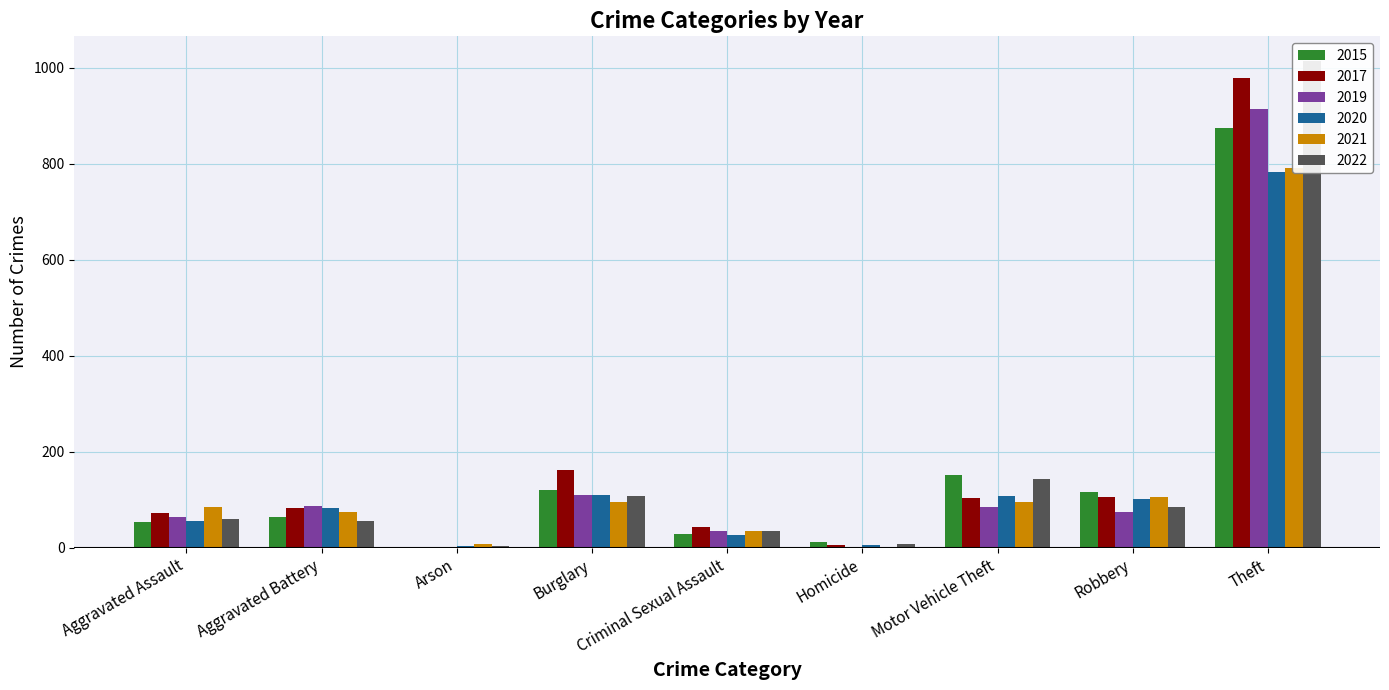

The value of 2022 at Robbery is 47. True or false?

False